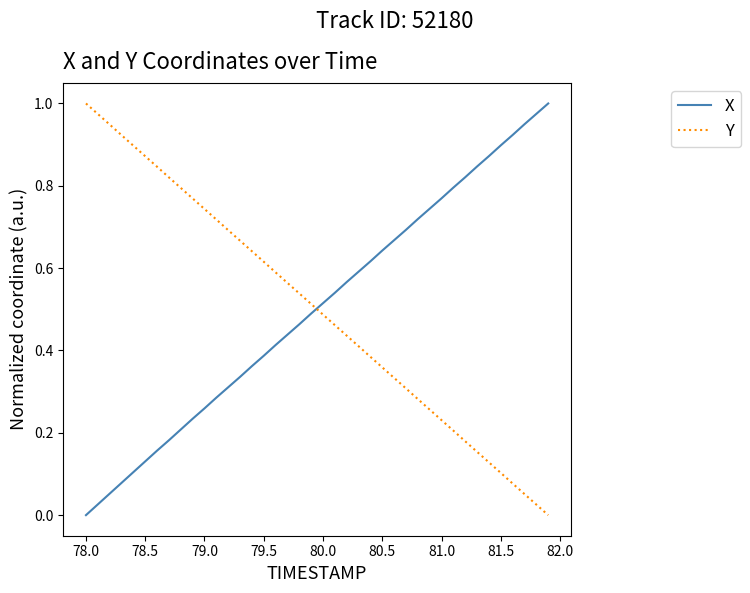

How many times do Y and X cross each other?

1